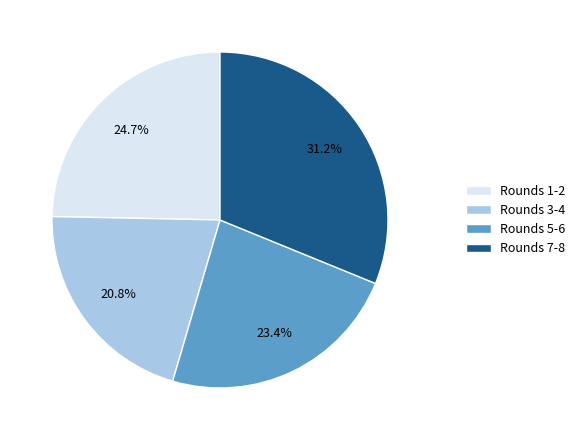

Combined, what portion of the pie is Rounds 1-2 and Rounds 3-4?

45.5%